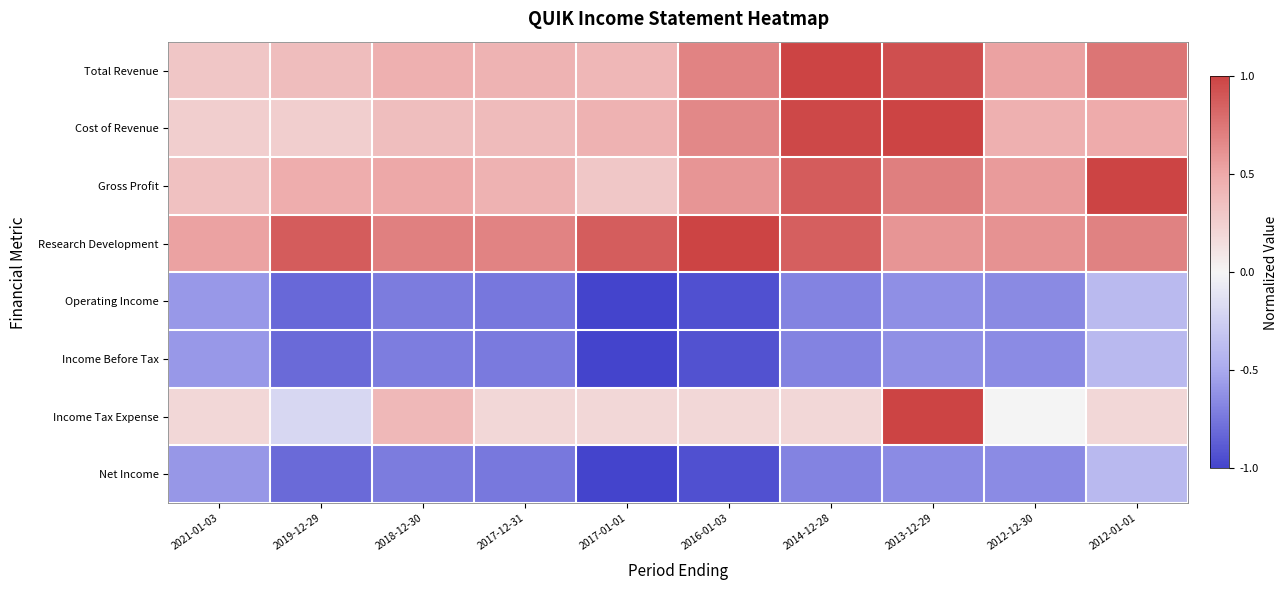

How many categories are shown in the chart?

10